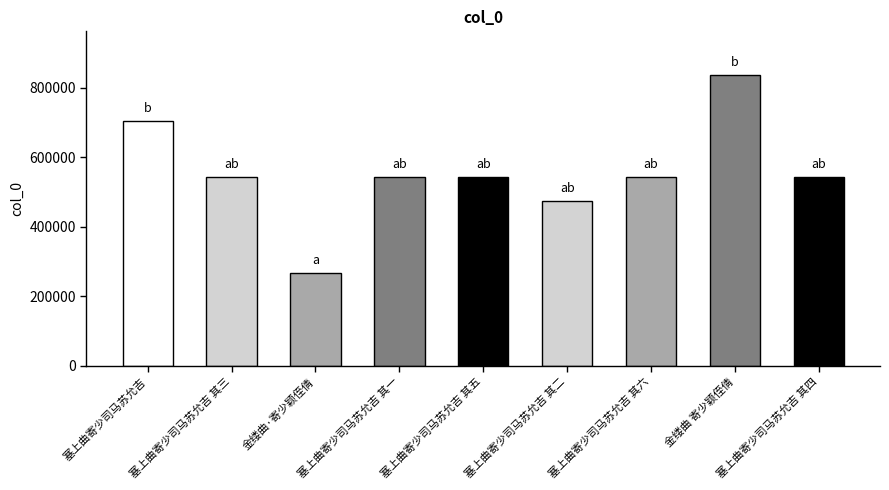

What is the minimum value shown in the chart?

266621